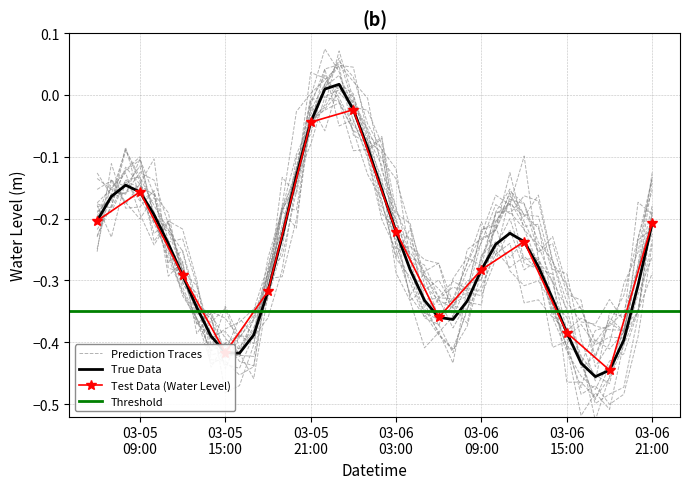

Reading left to right, extract all data points from this chart.

-0.2	-0.2	-0.1	-0.2	-0.2	-0.2	-0.3	-0.3	-0.4	-0.4	-0.4	-0.4	-0.3	-0.2	-0.1	-0.0	0.0	0.0	-0.0	-0.1	-0.2	-0.2	-0.3	-0.3	-0.4	-0.4	-0.3	-0.3	-0.2	-0.2	-0.2	-0.3	-0.3	-0.4	-0.4	-0.5	-0.4	-0.4	-0.3	-0.2